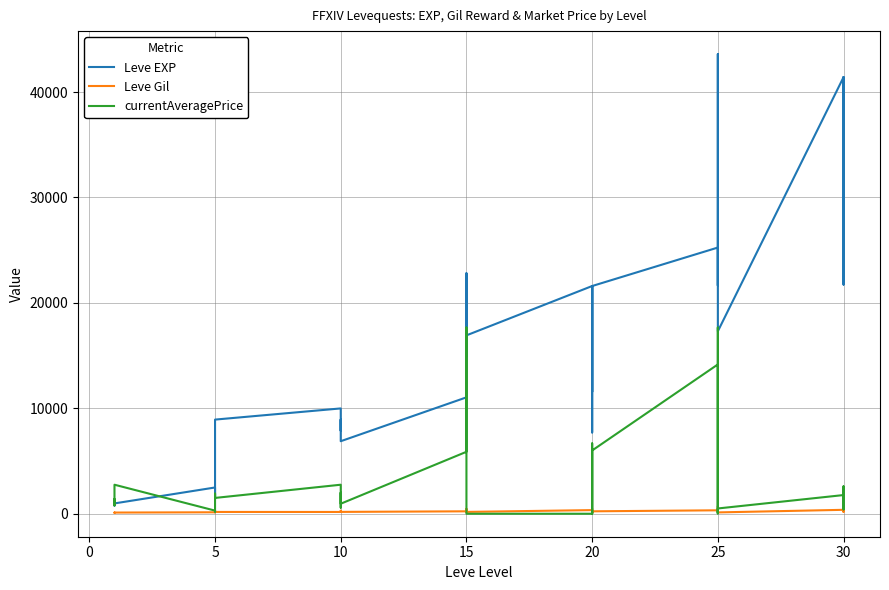

Where is the first local minimum for Leve EXP?

5